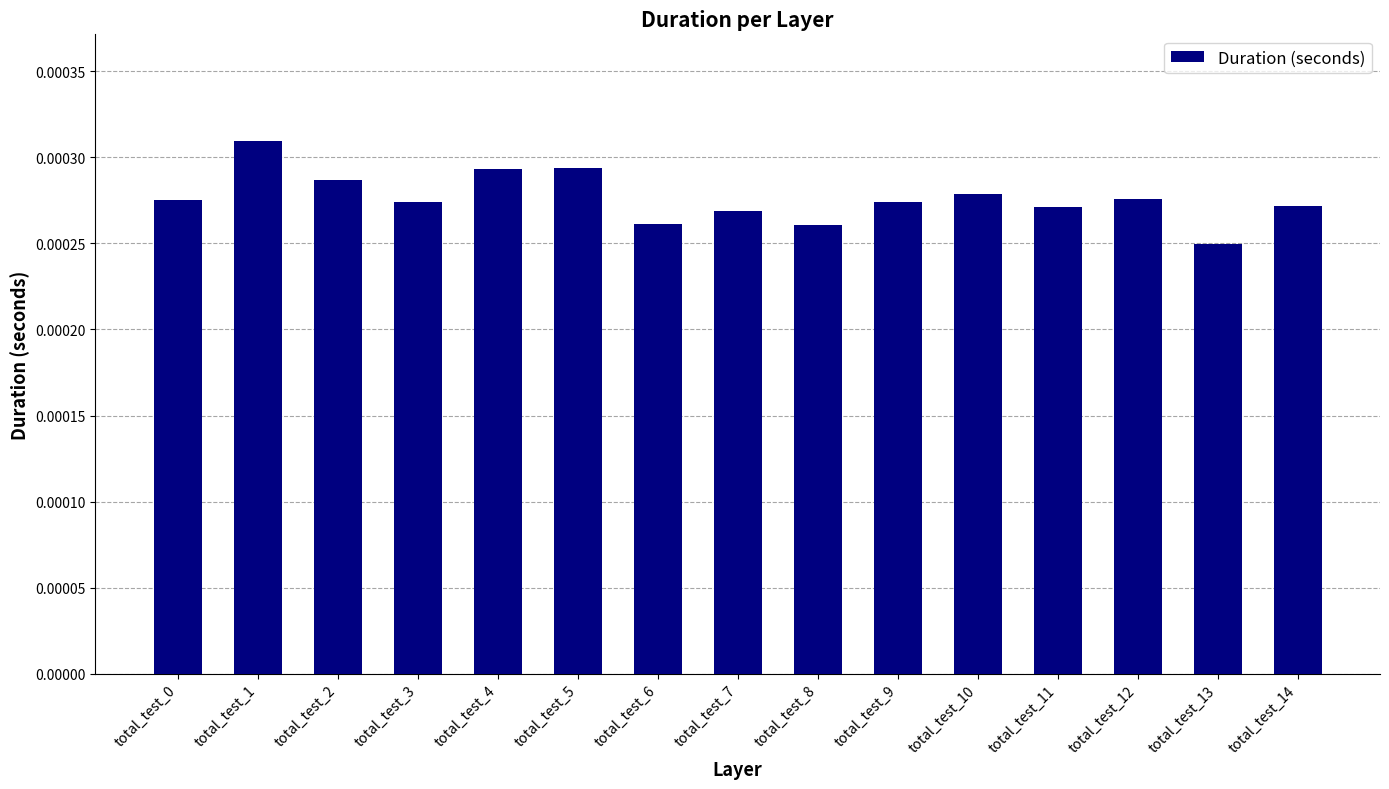

Which category has the lowest value across all series?

total_test_13